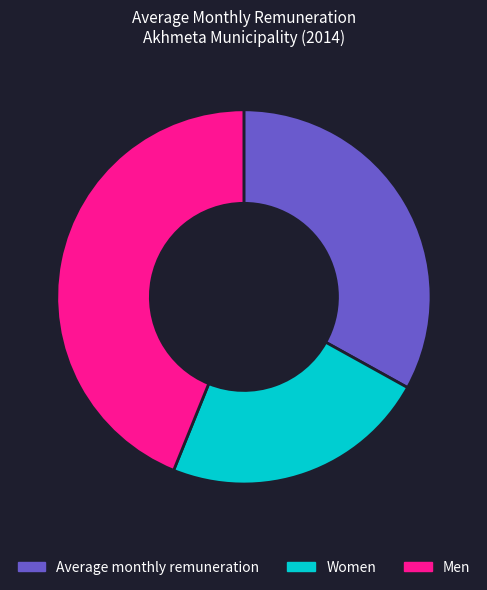

Which category has the biggest portion of the pie?

Men